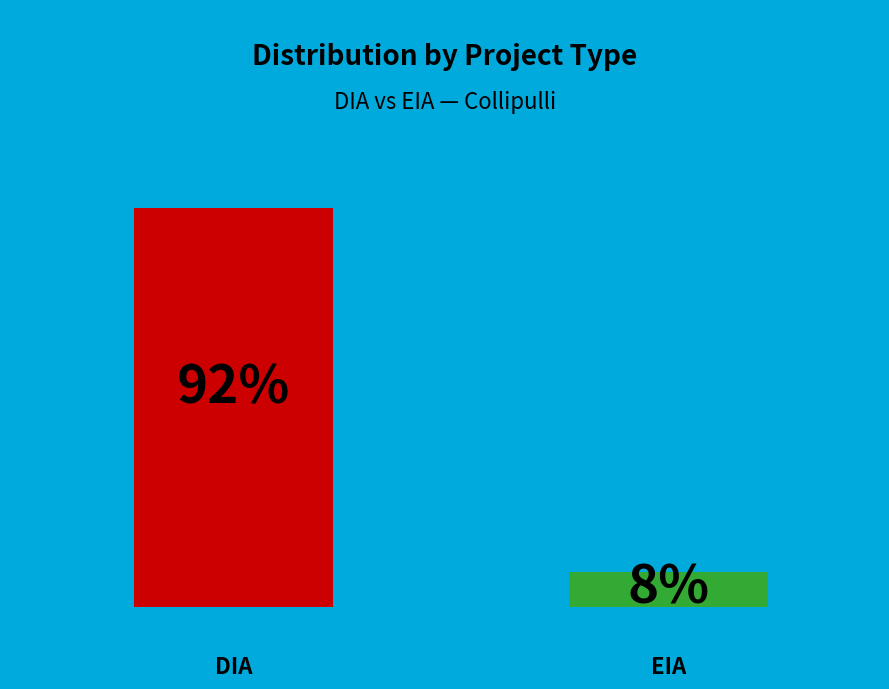

The EIA slice represents 18% of the pie. True or false?

False